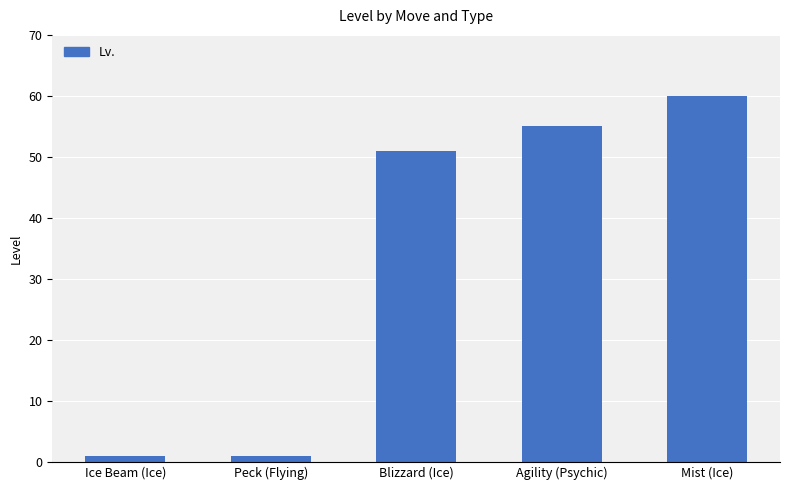

Where is the data nearest to the value 30?

Blizzard (Ice)